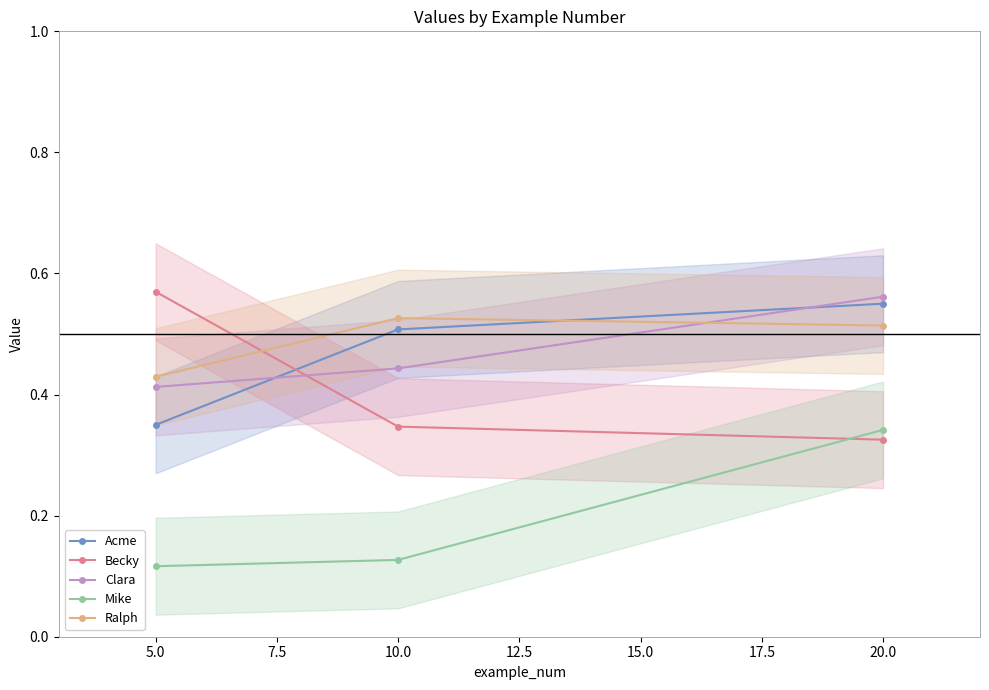

How many distinct data groups are displayed?

5